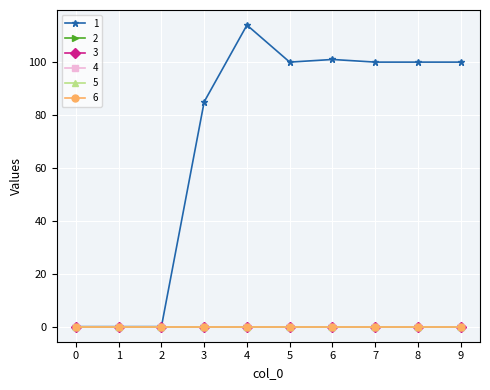

Reading right to left, transcribe all the data shown in this chart.

1: 100	100	100	101	100	114	85	0	0	0
2: 0	0	0	0	0	0	0	0	0	0
3: 0	0	0	0	0	0	0	0	0	0
4: 0	0	0	0	0	0	0	0	0	0
5: 0	0	0	0	0	0	0	0	0	0
6: 0	0	0	0	0	0	0	0	0	0